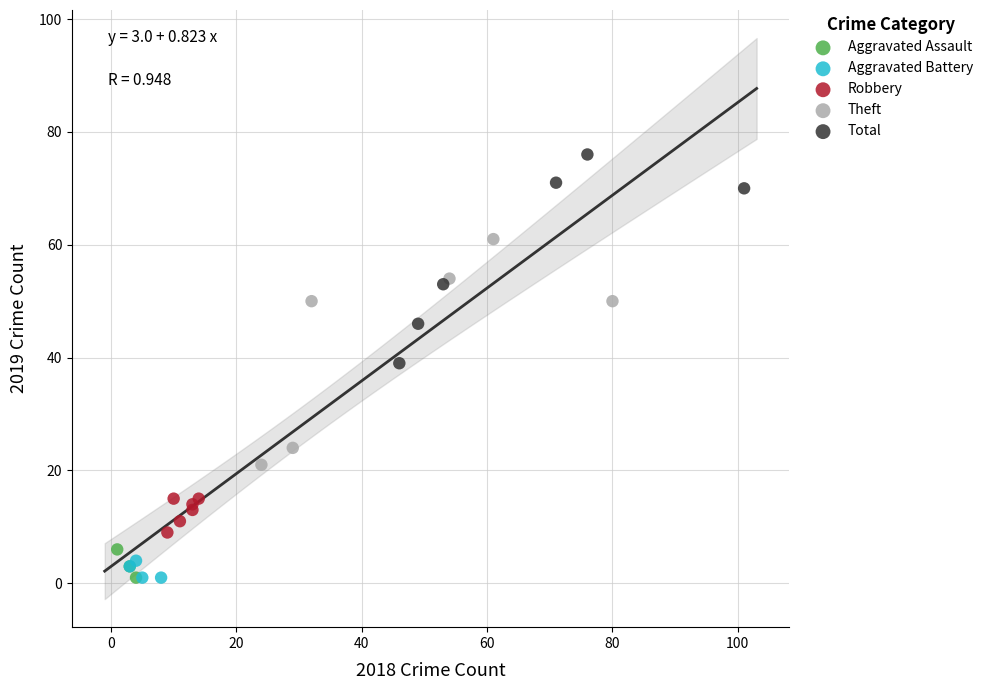

Which series has the largest Y range (max minus min)?

Theft